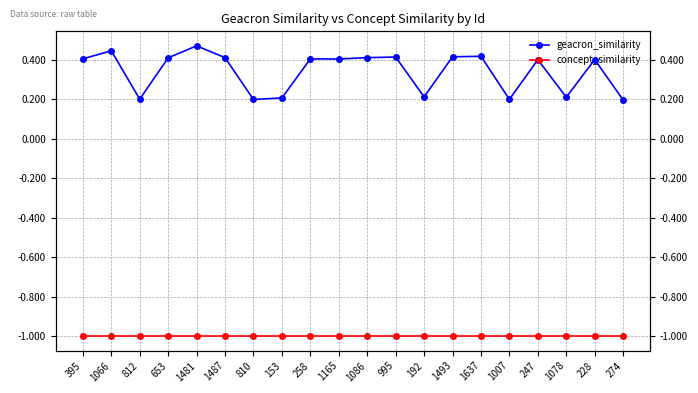

Read the geacron_similarity value at 812.

0.2